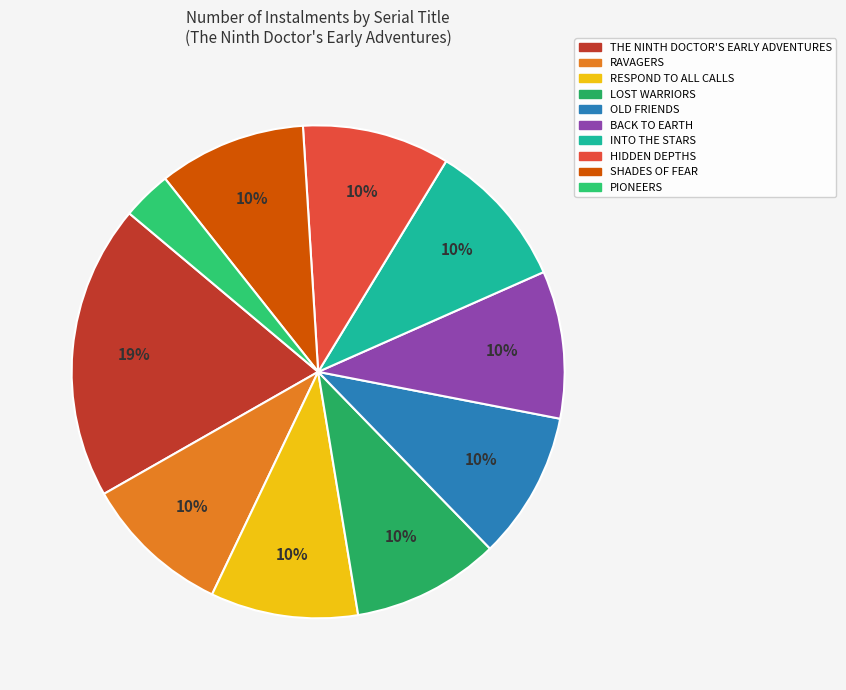

How many segments does this pie chart have?

10